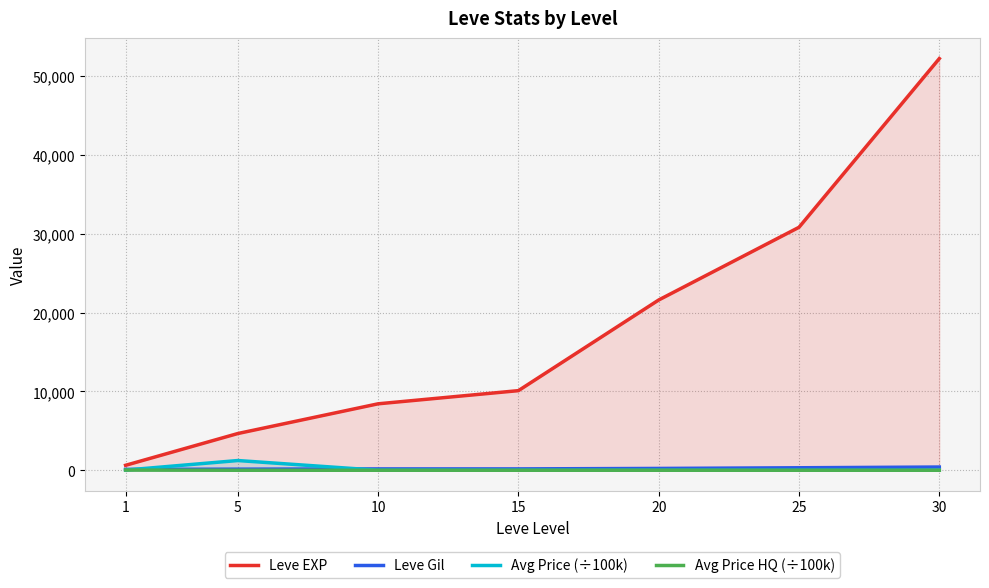

Reading left to right, transcribe all the data shown in this chart.

Leve EXP: 630.0	4660.0	8430.0	10100.0	21600.0	30820.0	52220.0
Leve Gil: 112.0	140.0	172.0	174.0	232.0	317.0	410.0
Avg Price (÷100k): 25.4	1234.6	1.3	0.5	1.2	1.5	1.4
Avg Price HQ (÷100k): 25.4	0.0	1.3	0.8	1.2	0.9	1.4